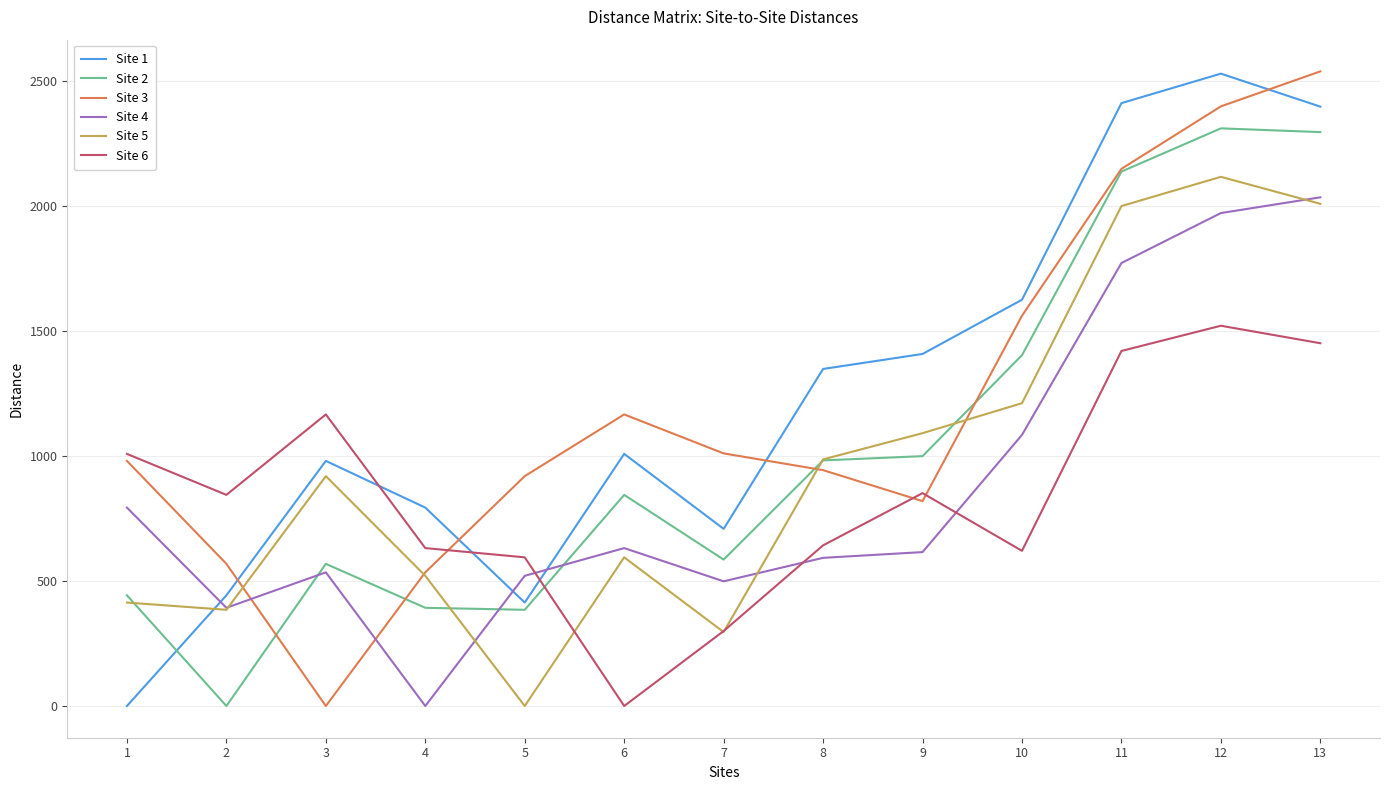

Which series ends up on top after the final intersection of Site 5 and Site 3?

Site 3